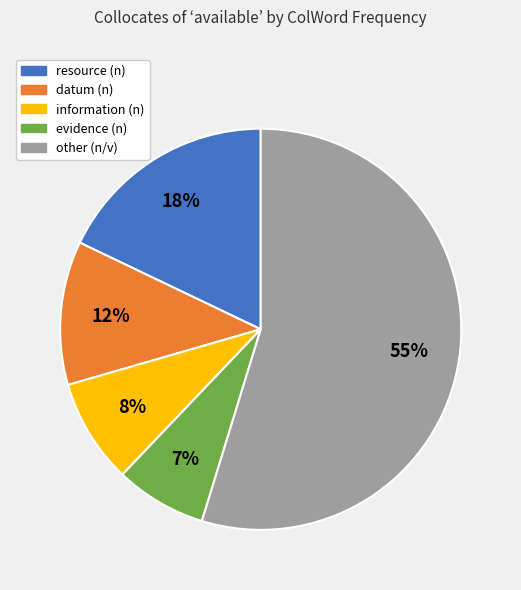

To the nearest percent, what is the combined percentage of information (n) and other (n/v)?

63%